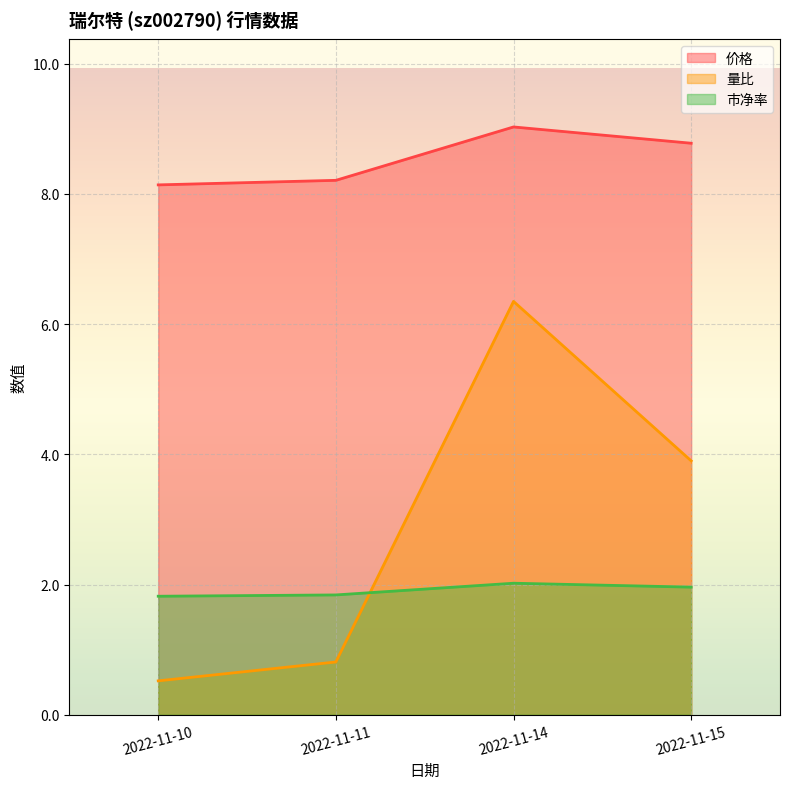

Reading left to right, extract all data points from this chart.

价格: 2022-11-10=8.1	2022-11-11=8.2	2022-11-14=9.0	2022-11-15=8.8
量比: 2022-11-10=0.5	2022-11-11=0.8	2022-11-14=6.3	2022-11-15=3.9
市净率: 2022-11-10=1.8	2022-11-11=1.8	2022-11-14=2.0	2022-11-15=2.0